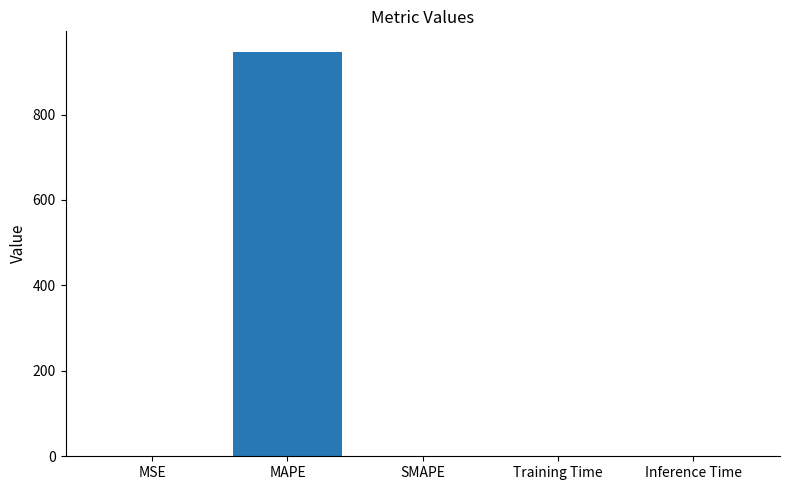

What is the maximum value shown in the chart?

947.3